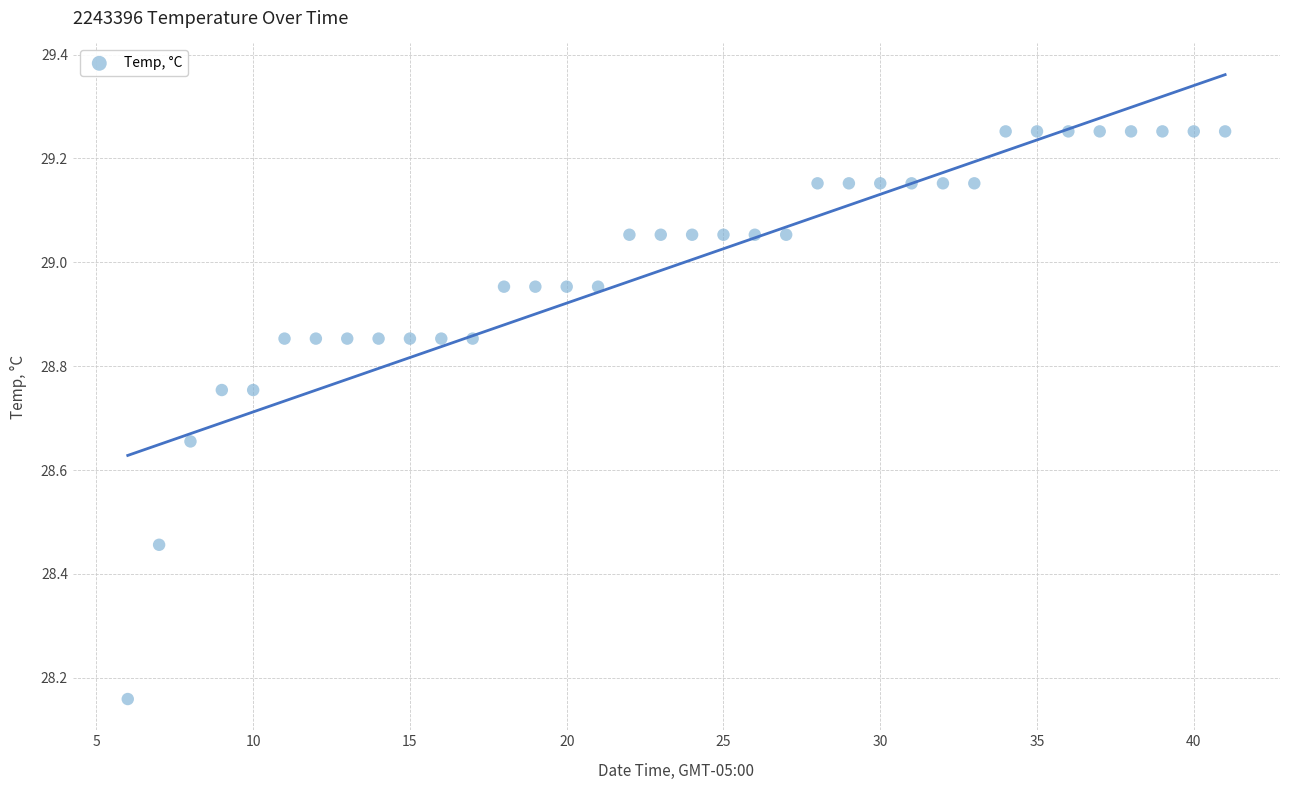

What is the range of Y values (max minus min)?

1.1